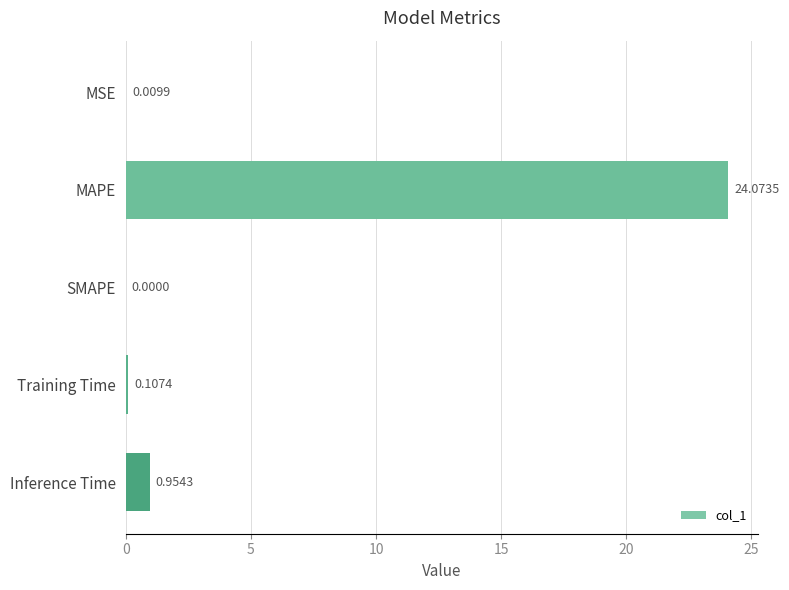

What is the change in value from MSE to Inference Time?

+0.9